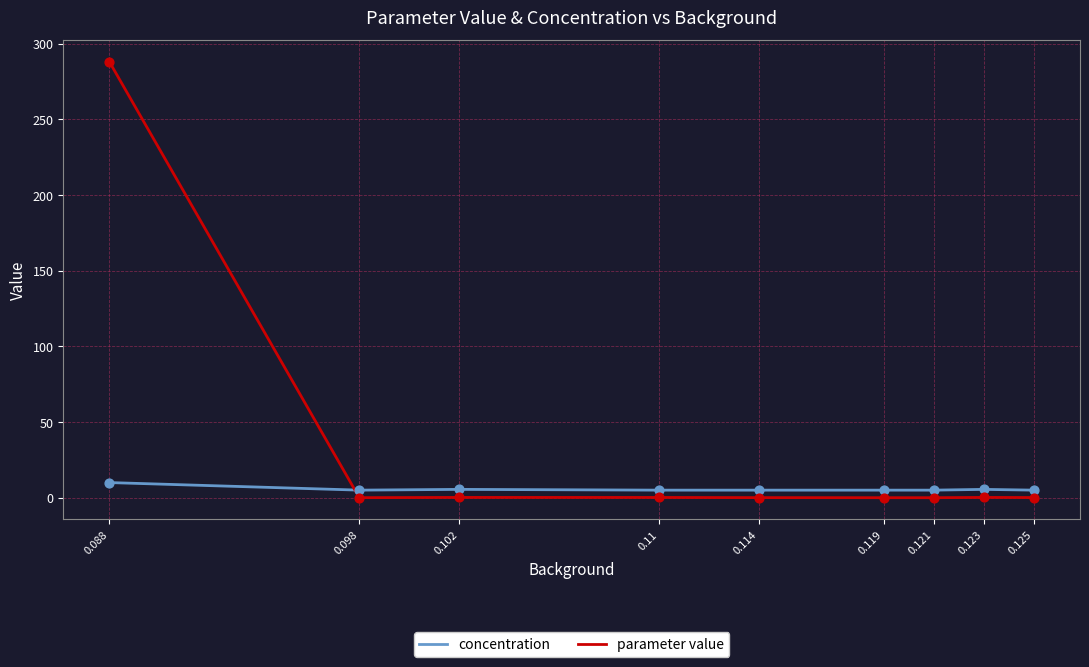

Which series has the largest total across all categories?

parameter value